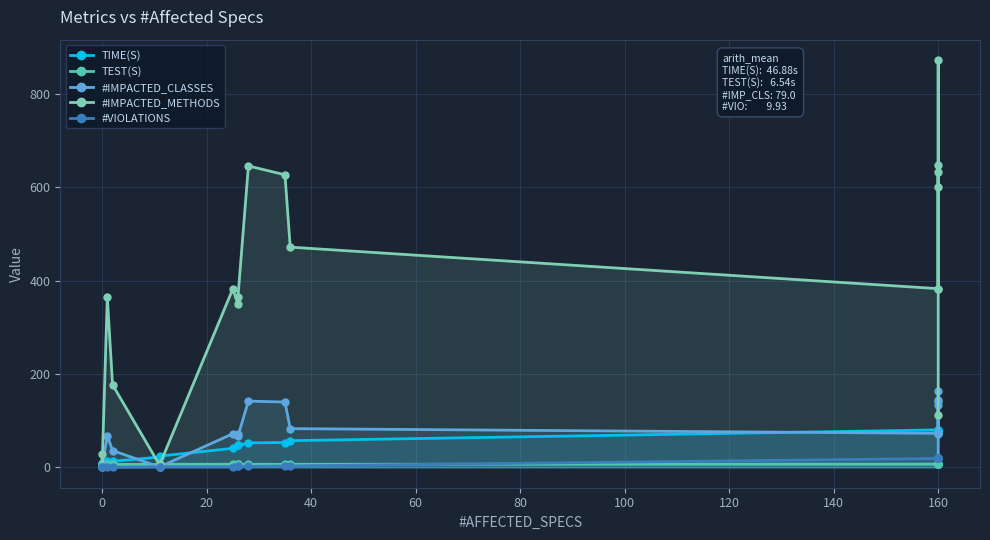

What is the sum of all TEST(S) values?

124.5